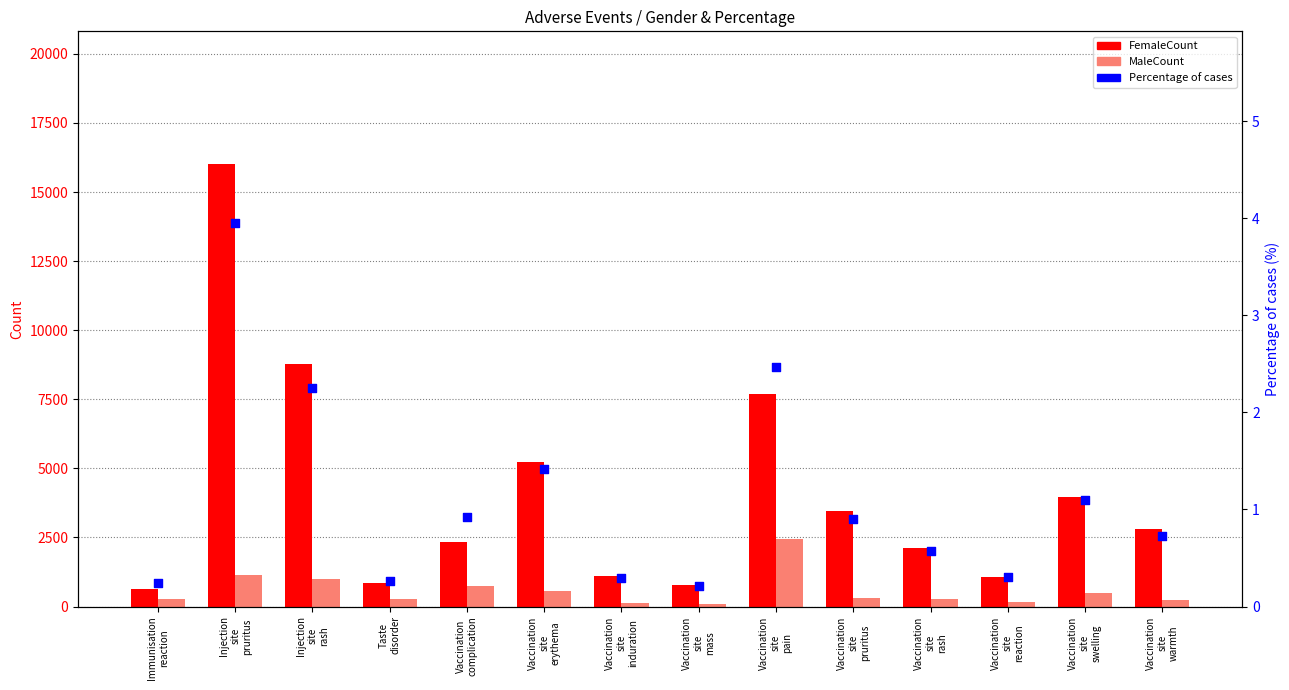

At which category is the sum across all series the highest?

Injection
site
pruritus